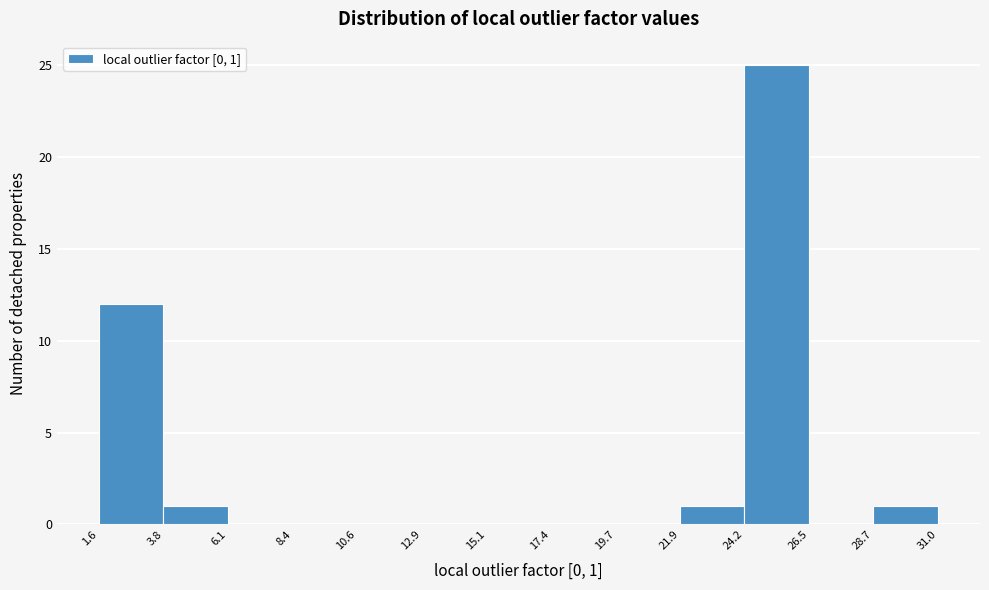

Over which range of the x-axis is the bar tallest?

24.2 to 26.5